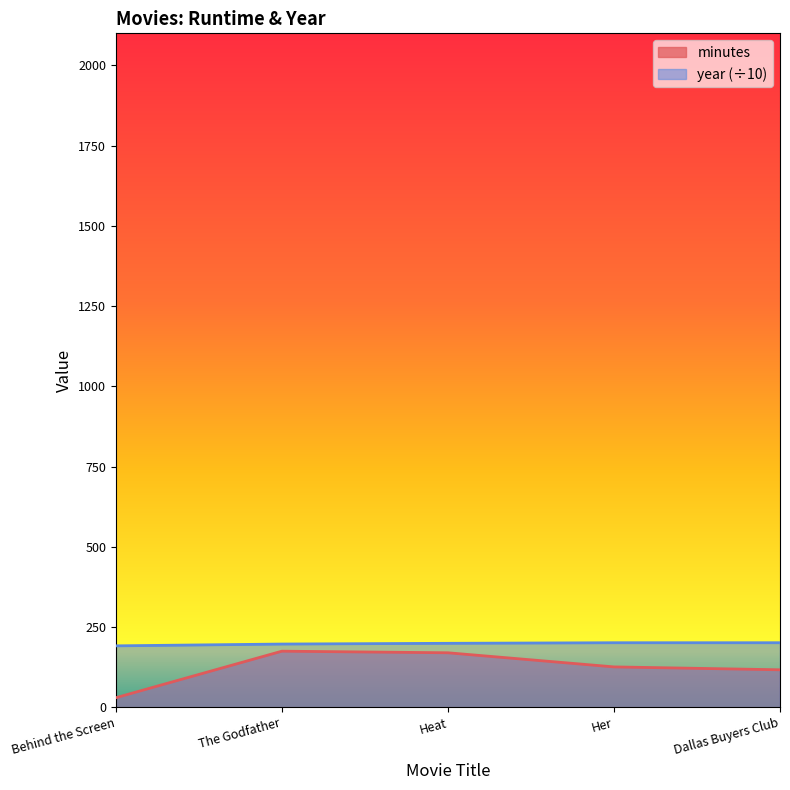

True or false: minutes and year intersect in this chart.

False